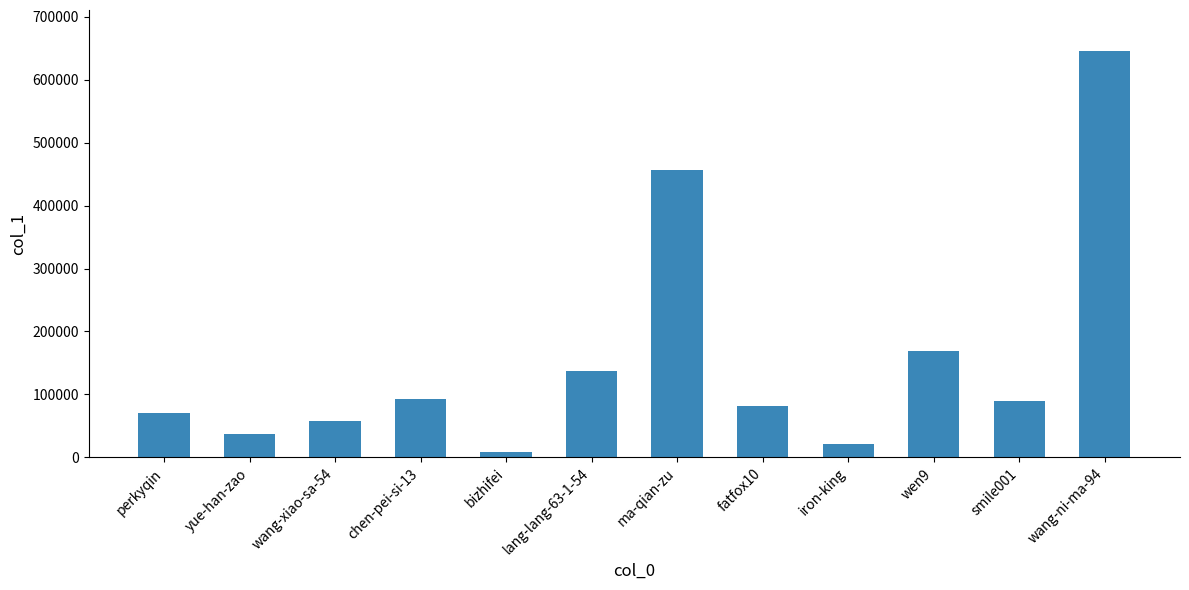

Does the chart contain stacked bars?

No